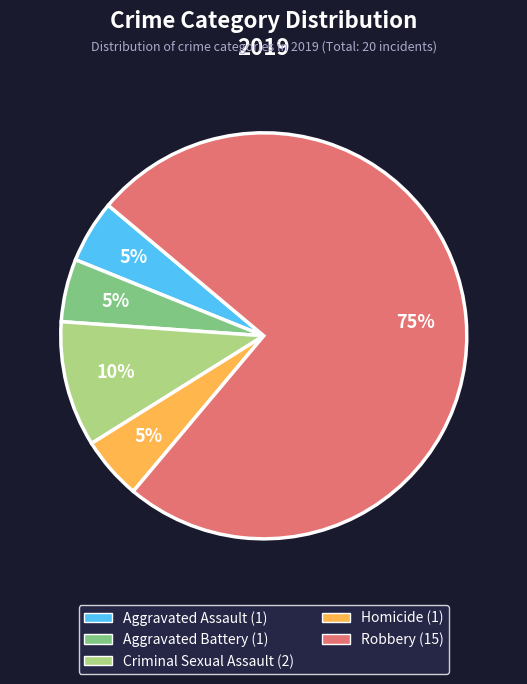

Which has a higher value, Robbery or Aggravated Assault?

Robbery